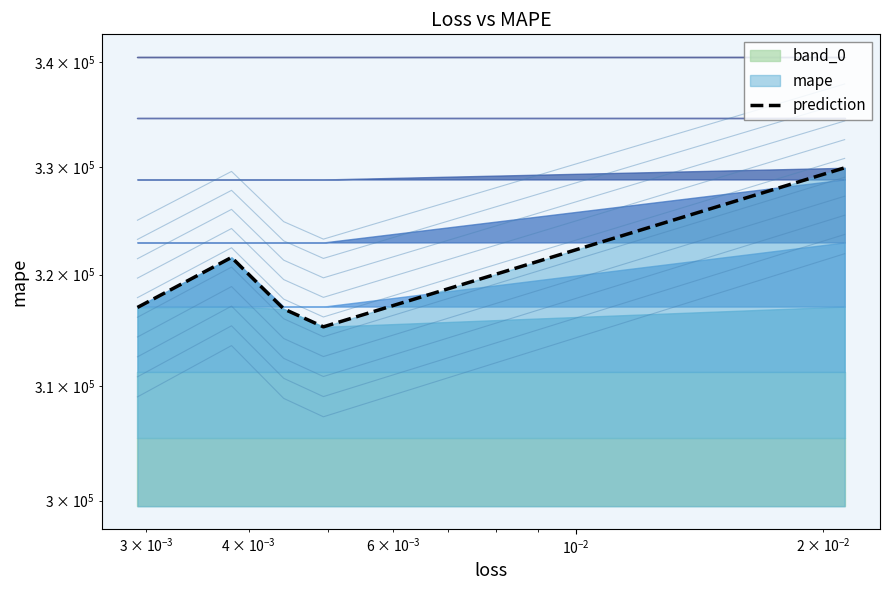

Reading left to right, transcribe all the data shown in this chart.

317015.5	321579.8	316883.2	315264.1	329919.3